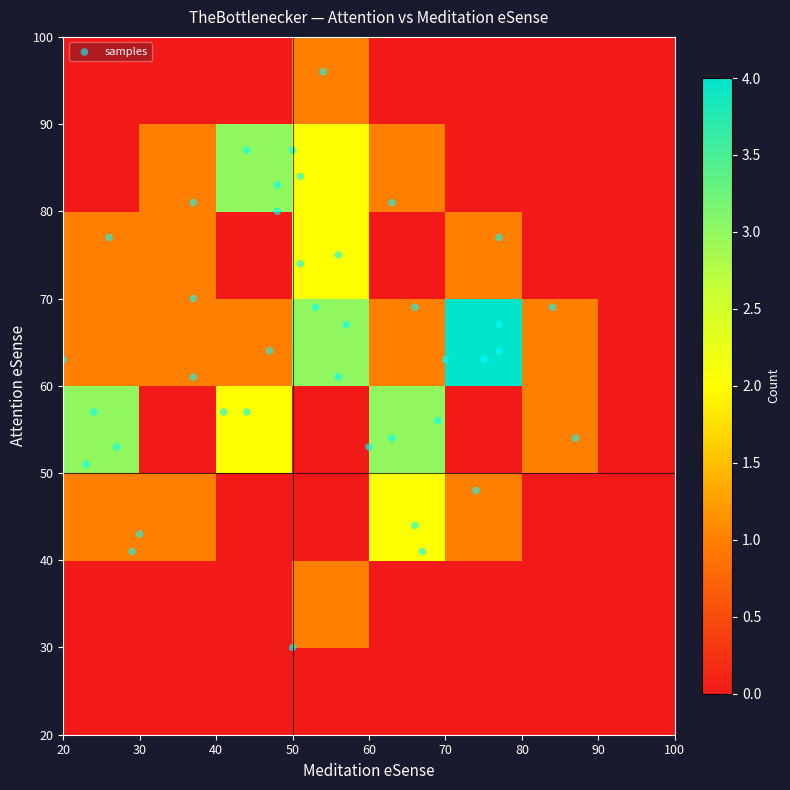

Reading right to left, list all the values displayed in this chart.

63	77	53	61	64	63	43	41	57	81	87	84	80	67	69	63	48	44	53	70	83	96	87	81	69	75	74	67	64	69	77	56	54	41	30	54	61	57	57	51